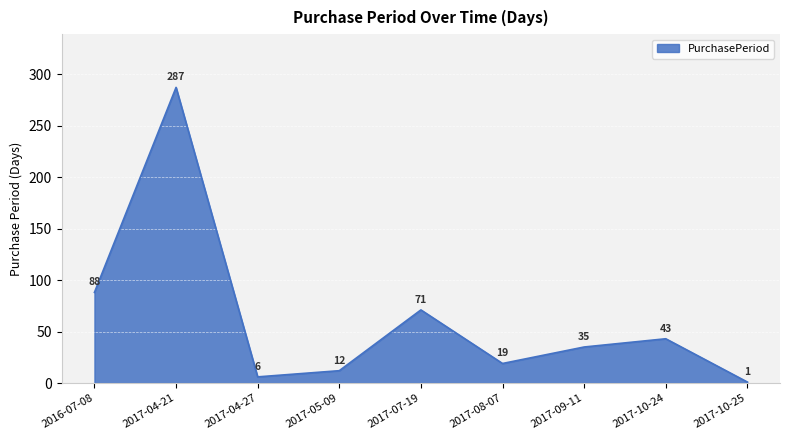

At which category does the chart reach its peak across all series?

2017-04-21